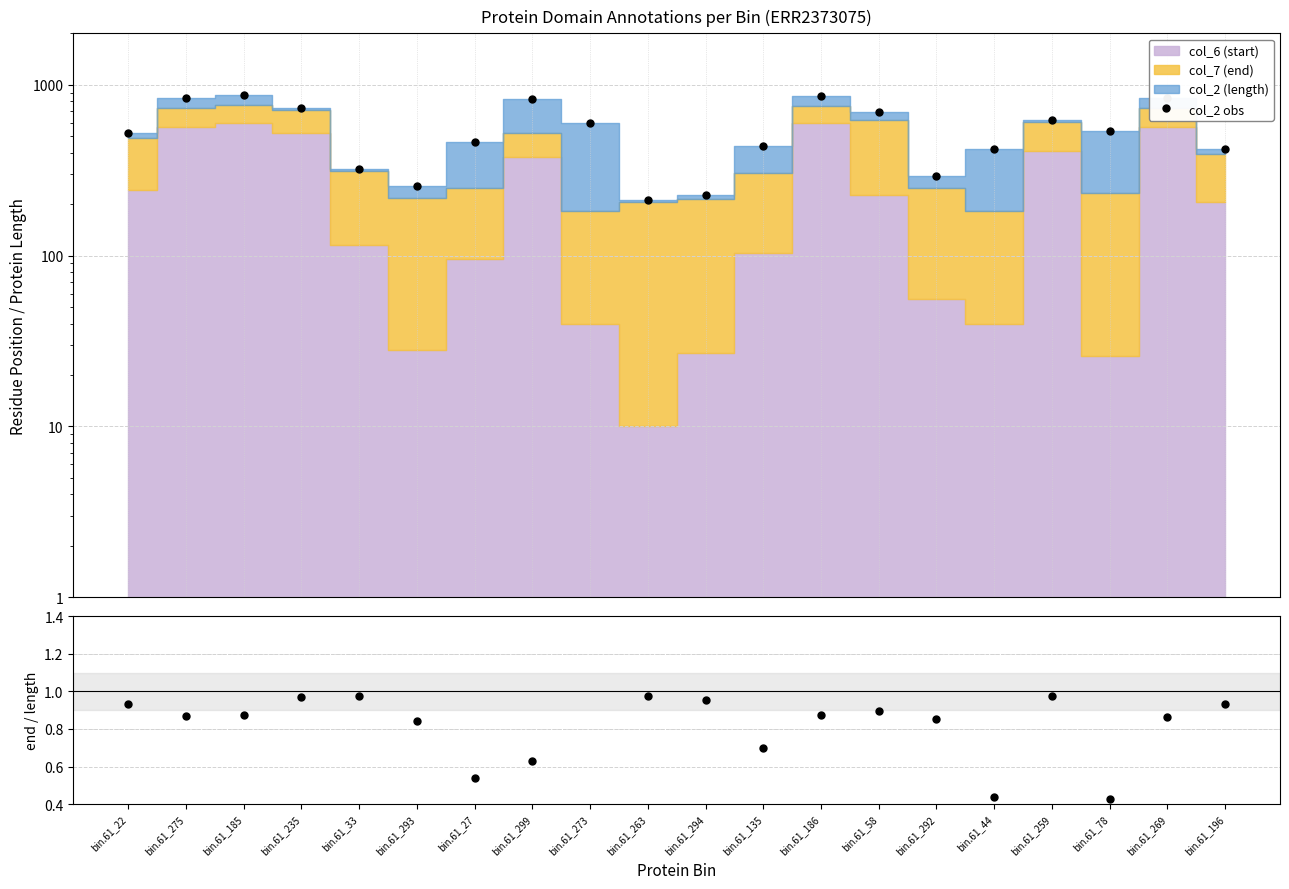

True or false: col_2 obs and col_7/col_2 cross at least once.

False